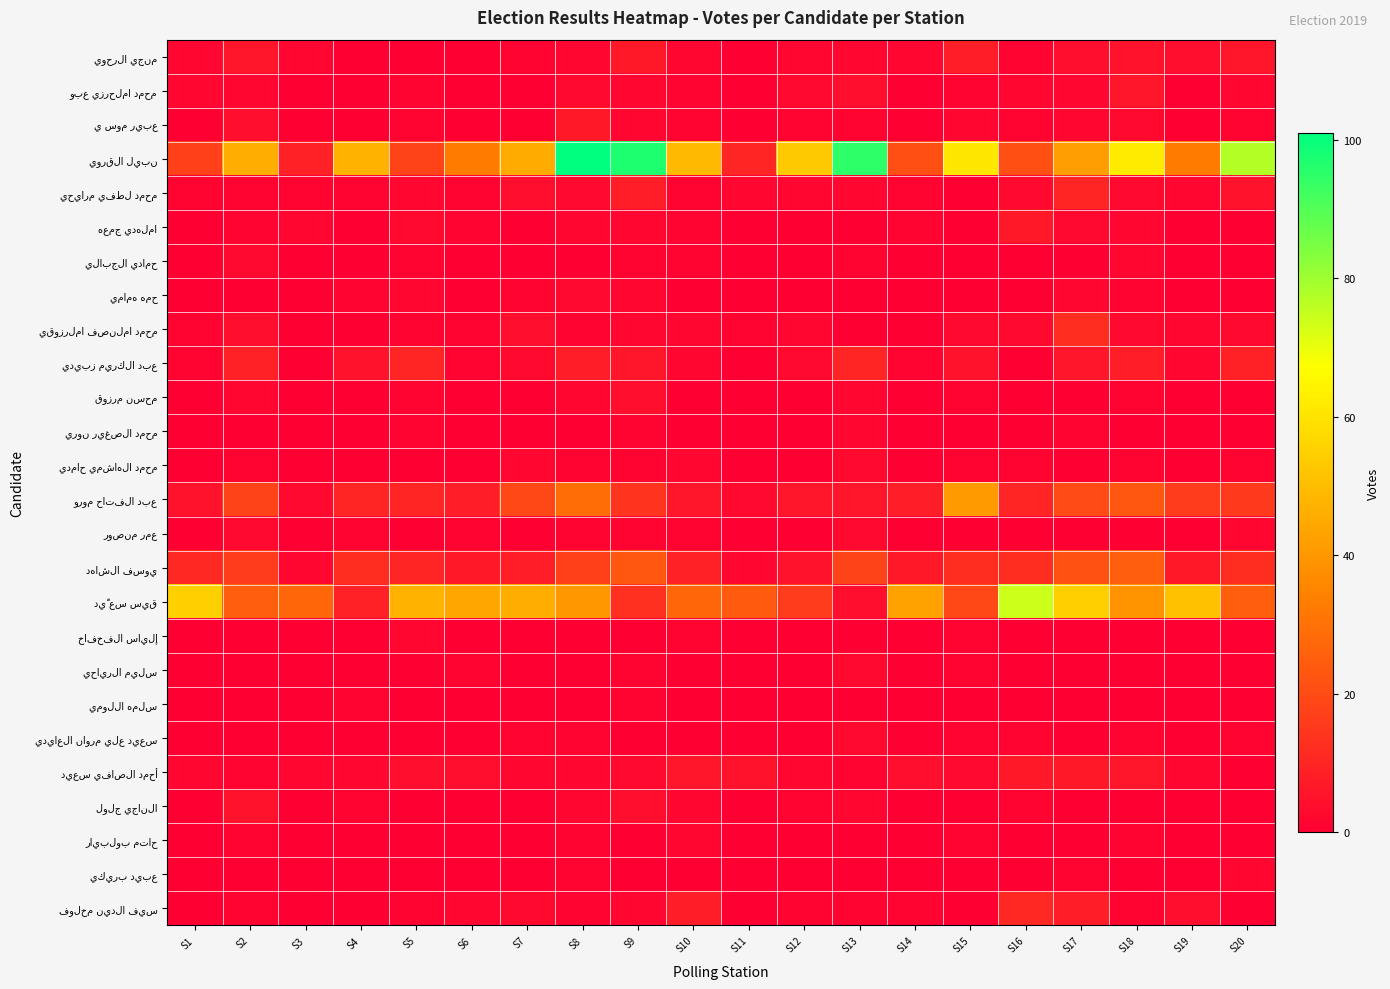

At which category is the sum across all series the highest?

S8